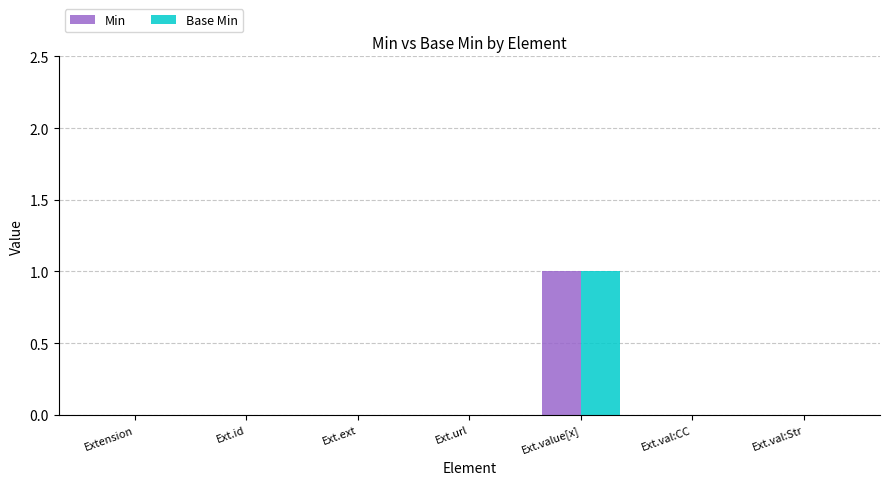

Which label corresponds to the largest value in the chart?

Ext.value[x]